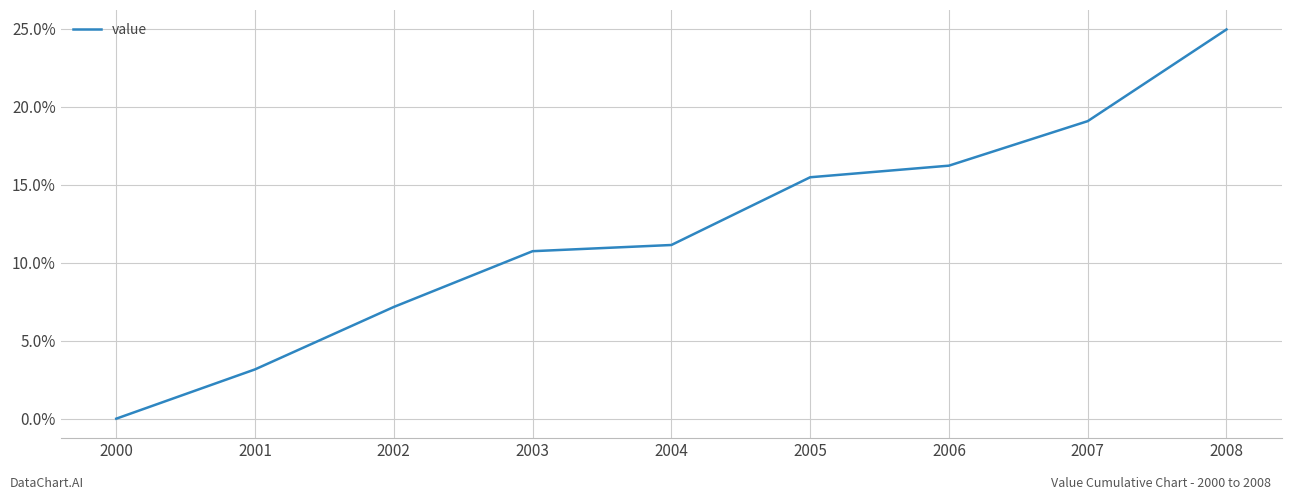

Between 2005 and 2000, which is larger?

2005